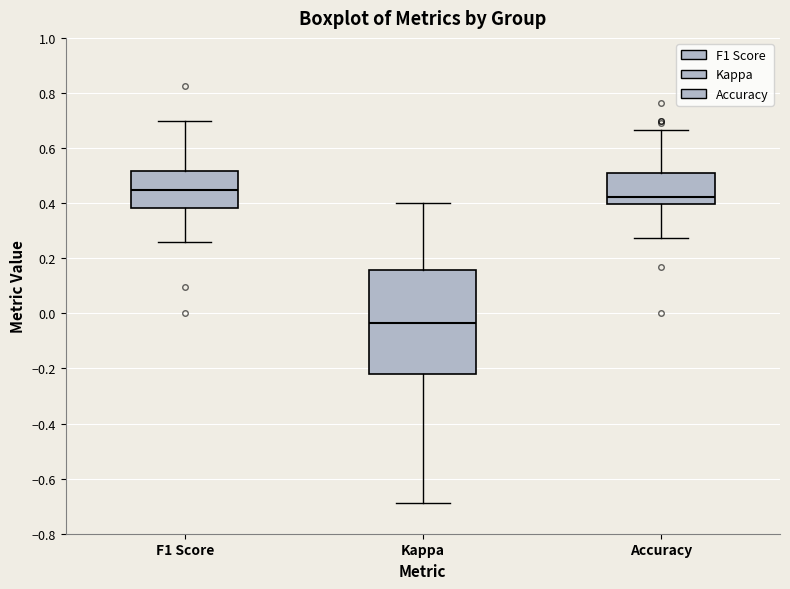

Where does the median line of the box for F1 Score sit on the y-axis? The values are not printed on the chart, so give them approximately, as read against the axis.

0.44